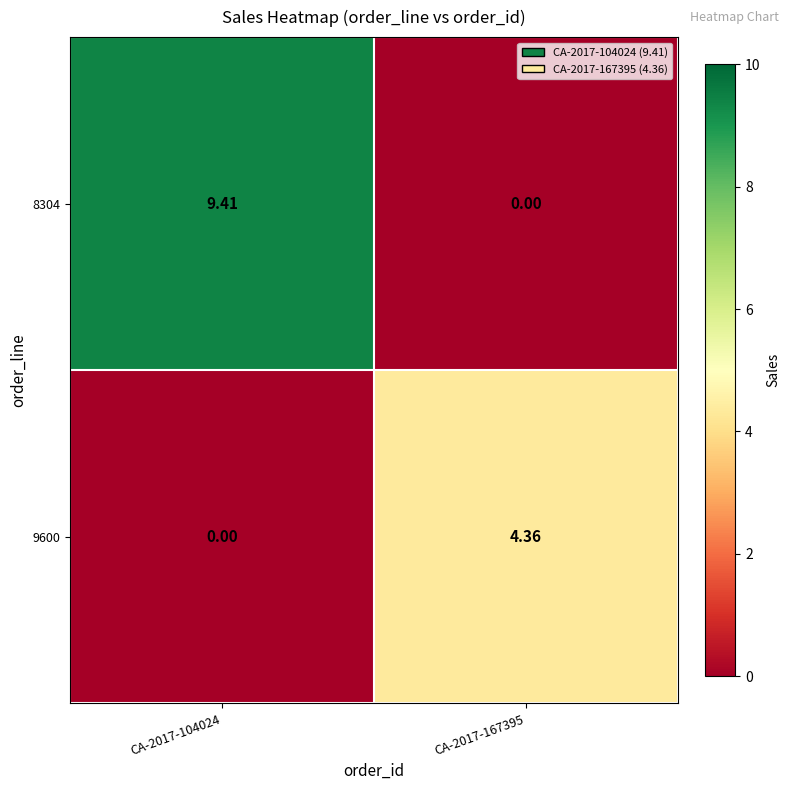

Is the value of 8304 at CA-2017-167395 greater than the value of 9600 at CA-2017-167395?

No